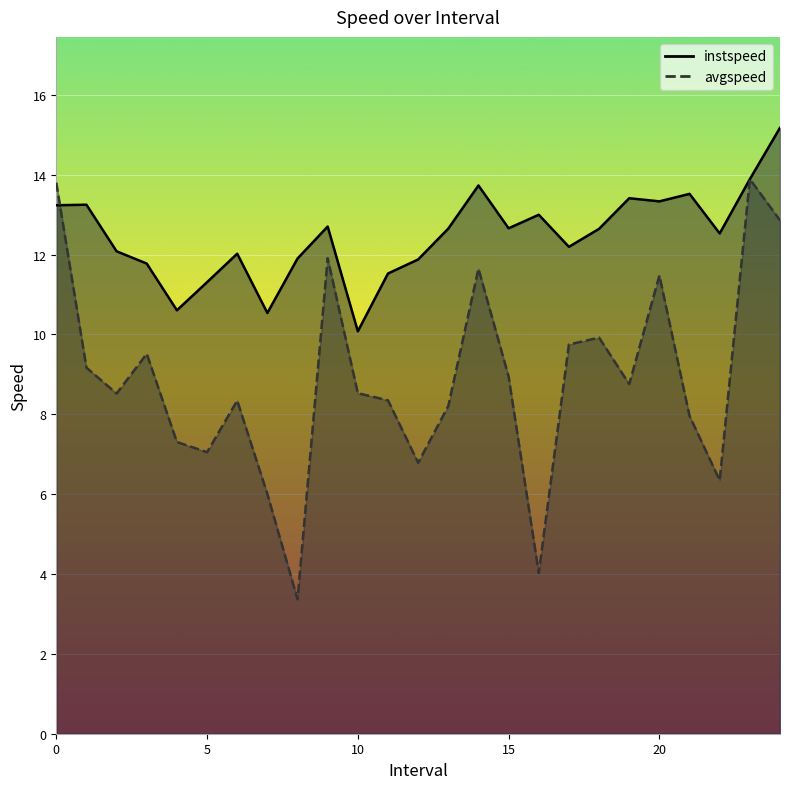

At which category does the chart reach its peak across all series?

24.0